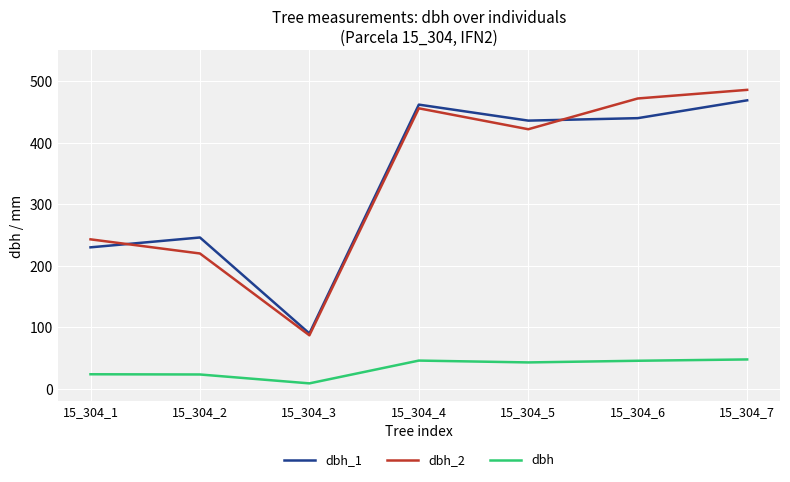

How many lines are shown in the chart?

3